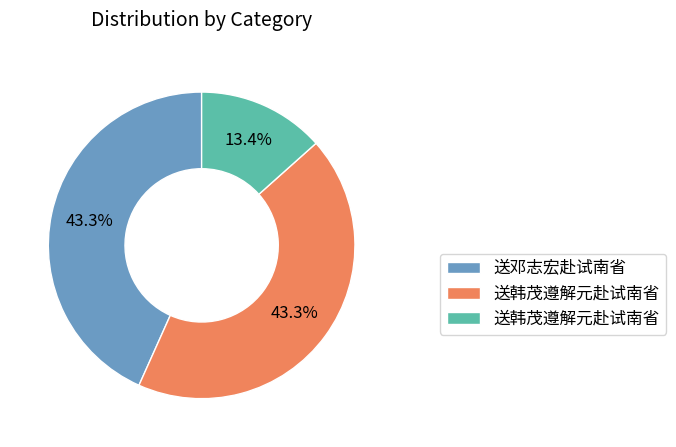

Count the number of slices in the pie.

3